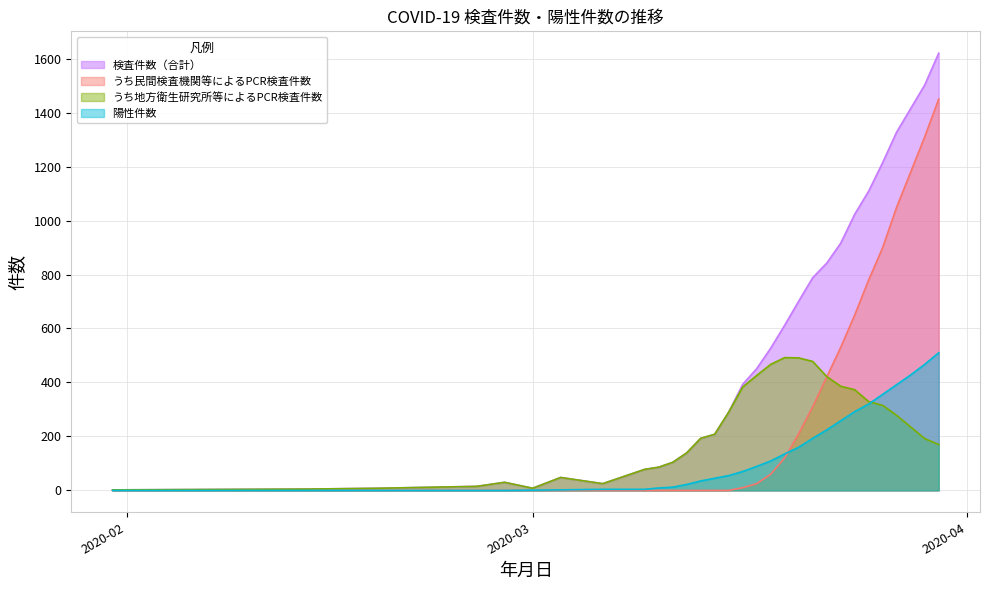

Which series changed the most between 2020-03-24 and 2020-03-27?

うち民間検査機関等によるPCR検査件数